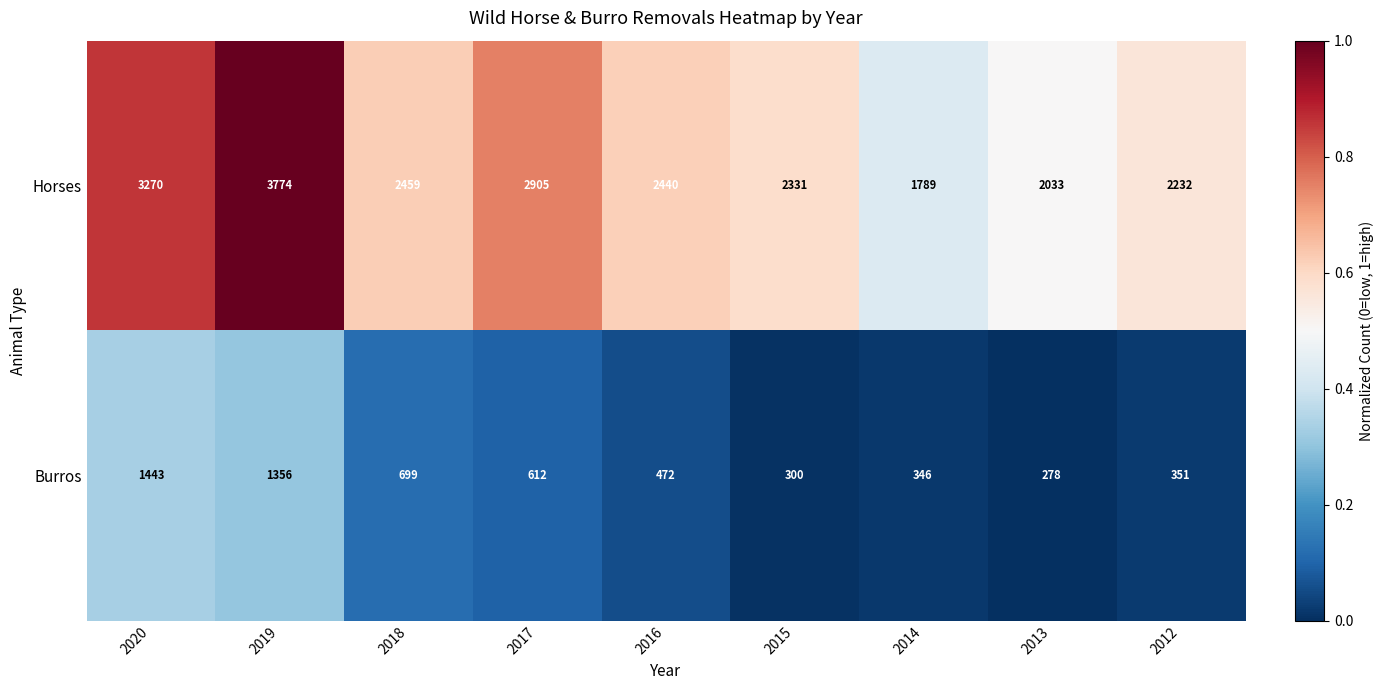

What is the difference between the highest and lowest values at 2020?

1827